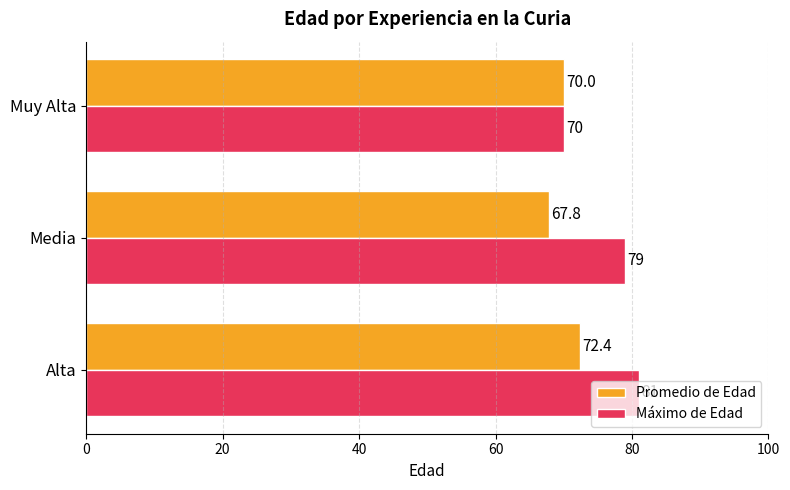

What is the sum of the Máximo de Edad values at Media and Muy Alta?

149.0